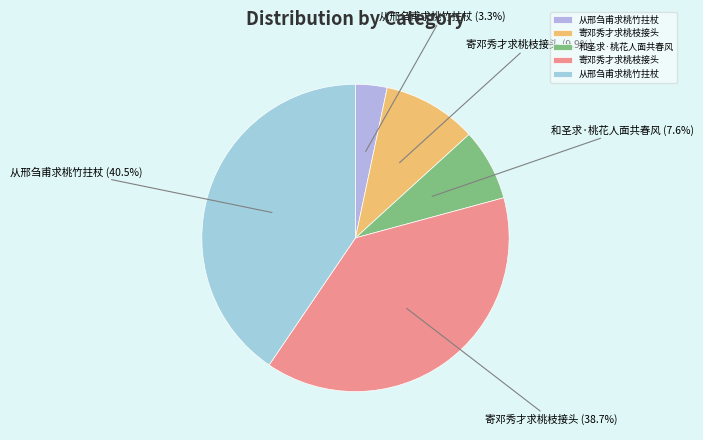

Rank the categories by value from lowest to highest.

从邢刍甫求桃竹拄杖, 和圣求·桃花人面共春风, 寄邓秀才求桃枝接头, 寄邓秀才求桃枝接头, 从邢刍甫求桃竹拄杖